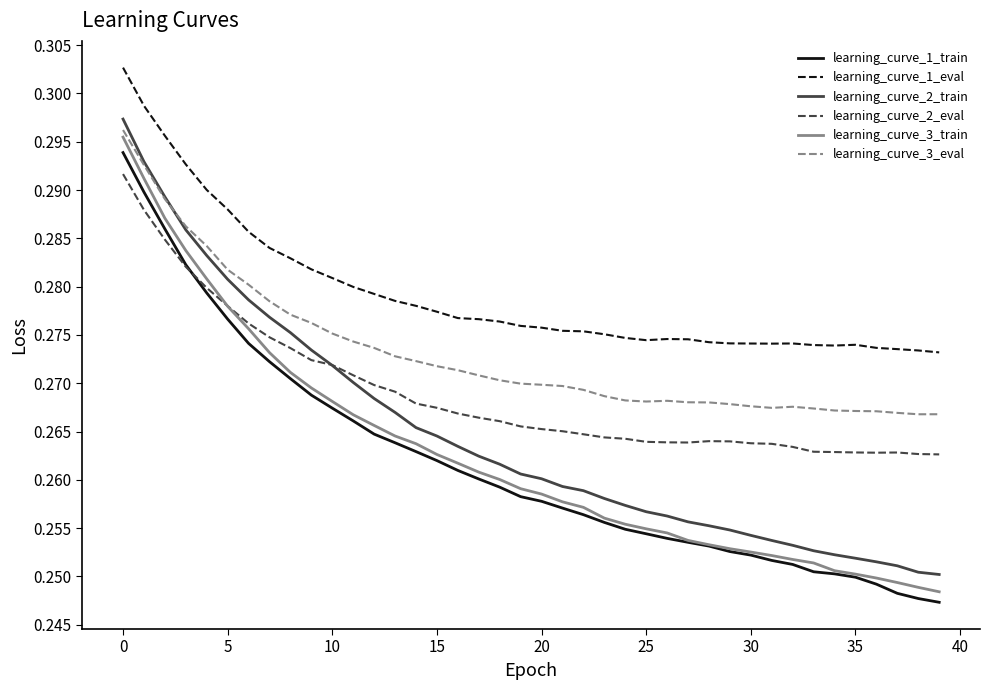

True or false: learning_curve_1_train and learning_curve_3_eval cross at least once.

False